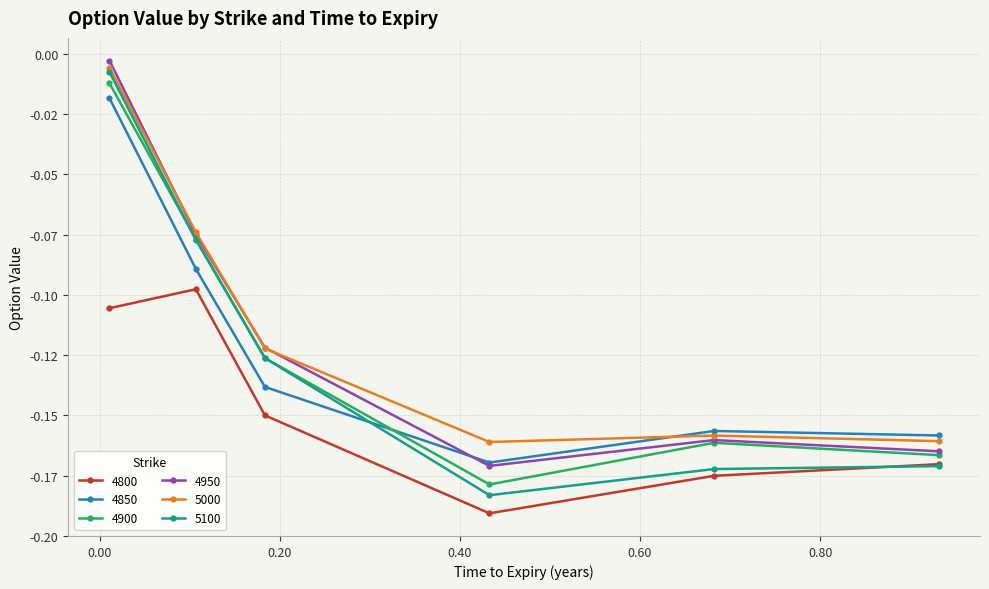

Is this an area chart (filled region under the line)?

No